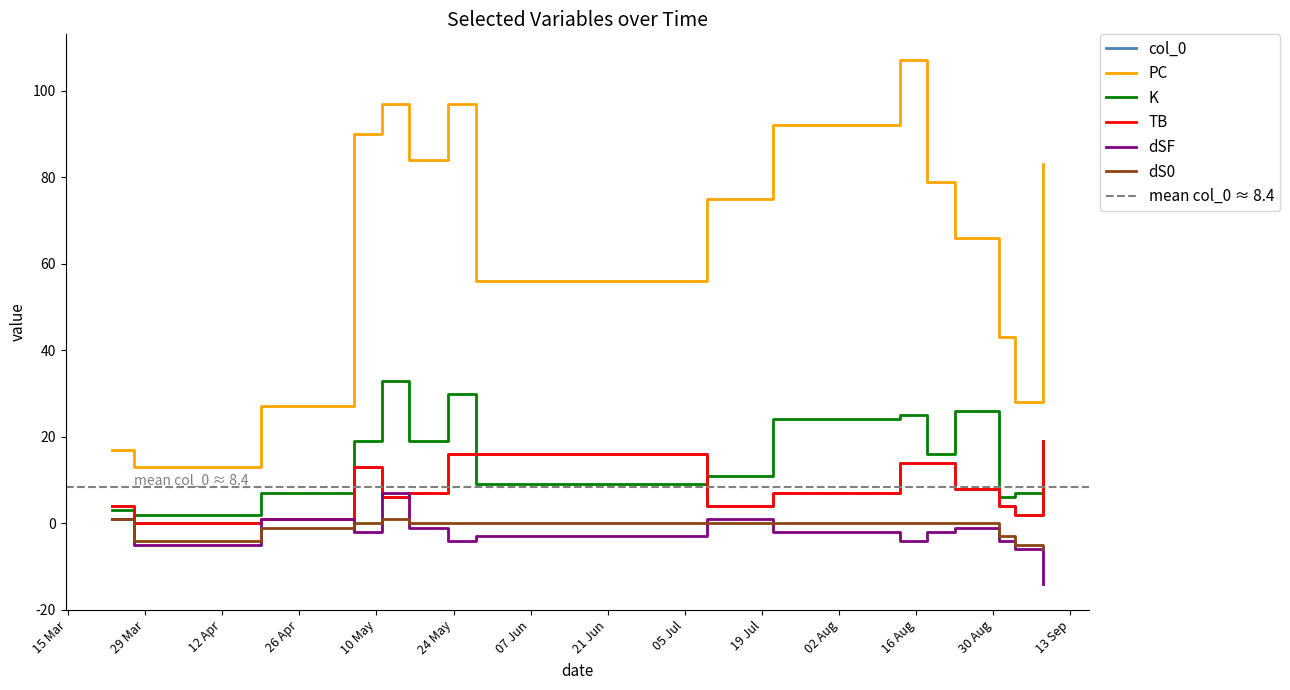

Where is K nearest to the value 17?

2022-08-18